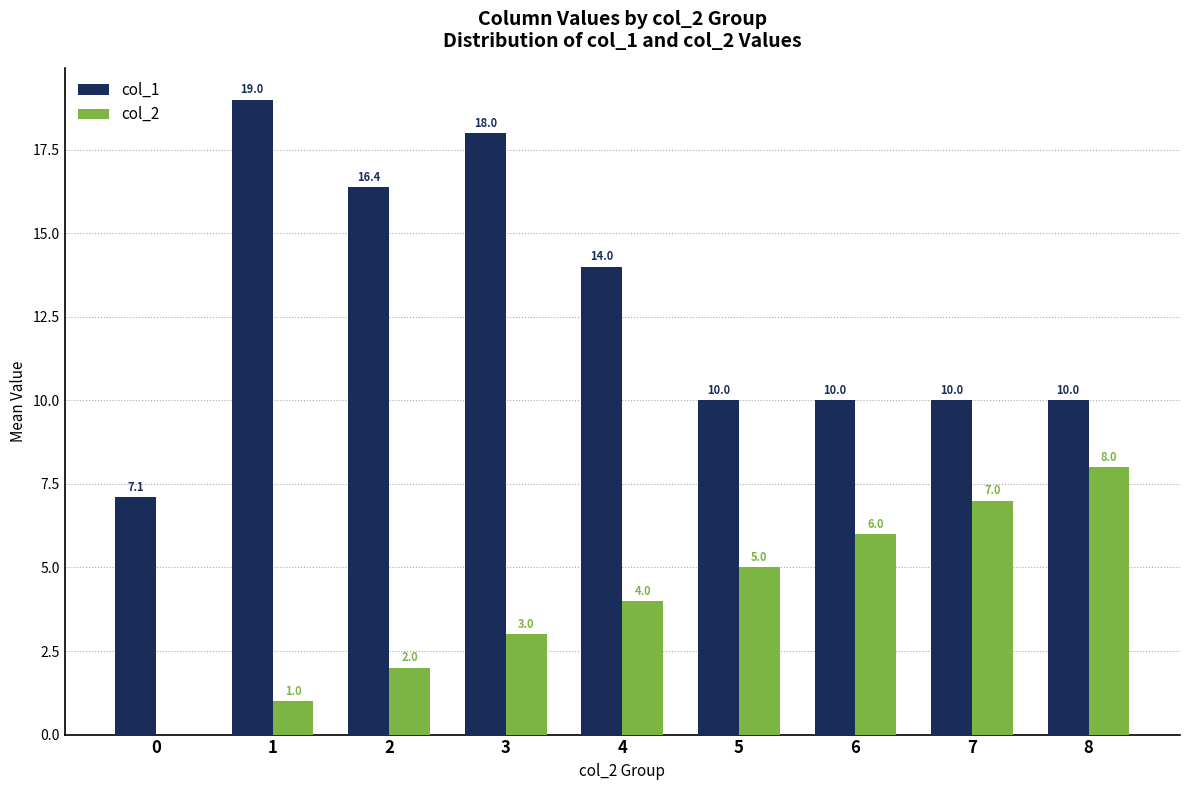

The col_2 series shows 1.0 at 1. True or false?

True